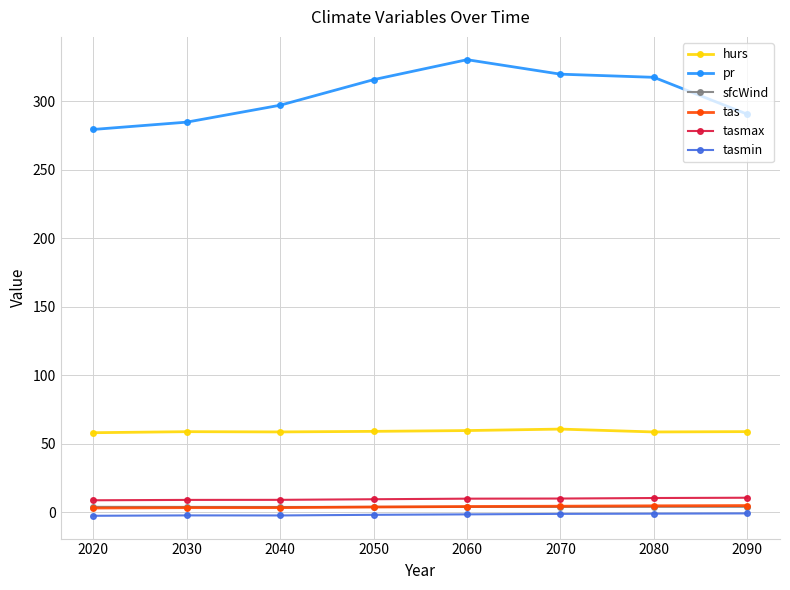

At how many categories does at least one series exceed 235?

8